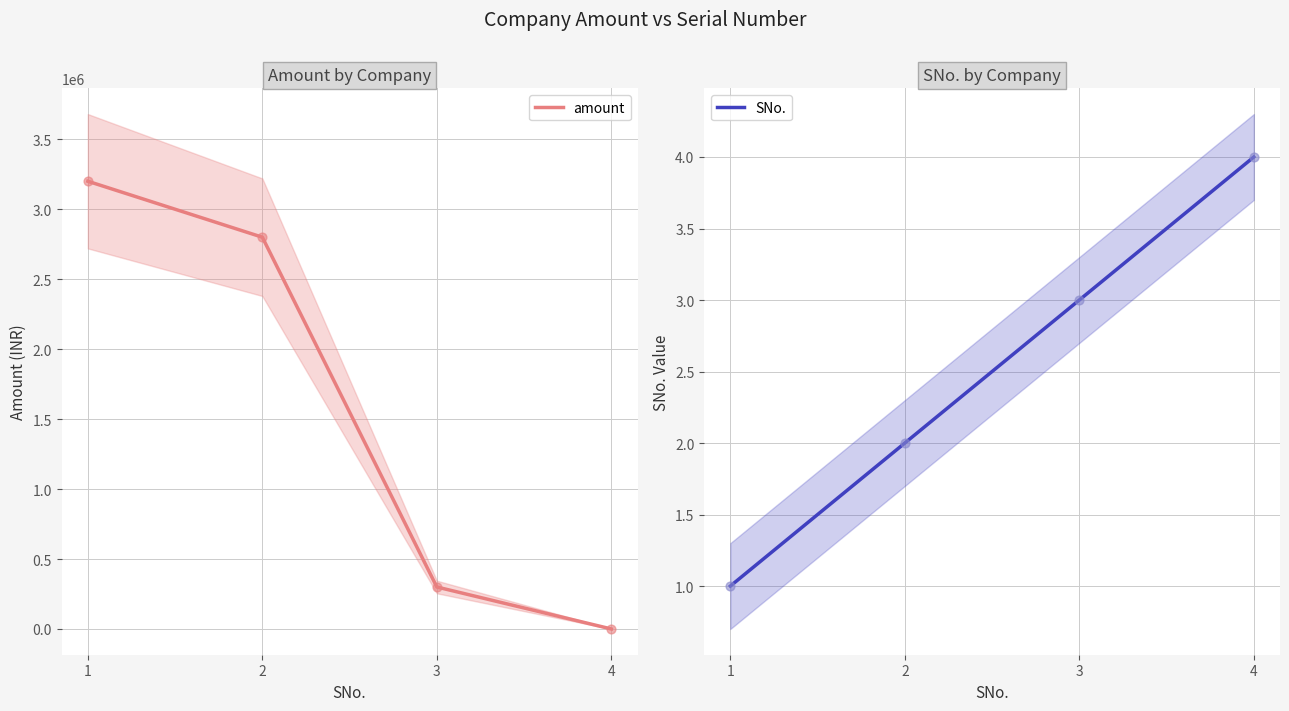

At which category is the sum across all series the highest?

1